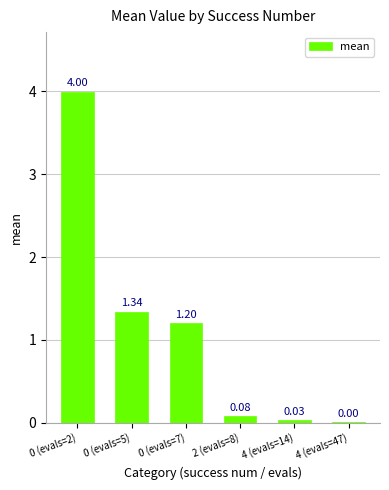

What is the sum of all values?

6.7